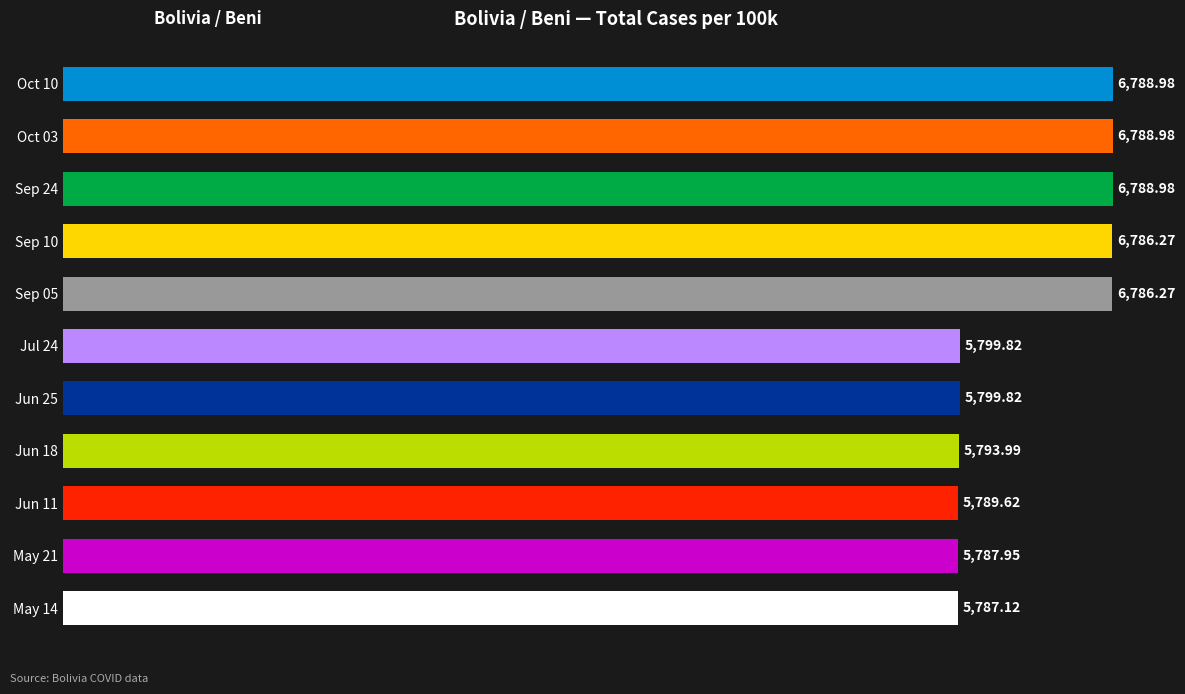

Which has a higher value, May 21 or Sep 05?

Sep 05